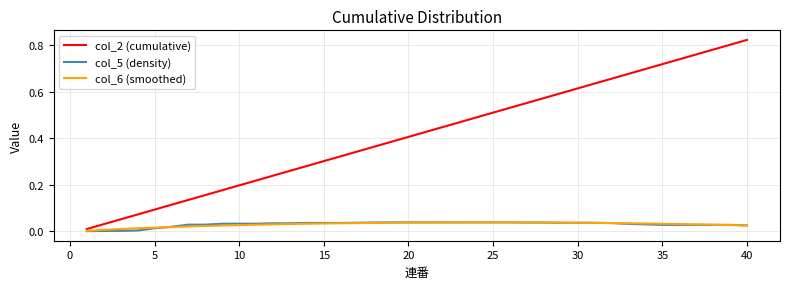

Which series has the largest range (max minus min)?

col_2 (cumulative)